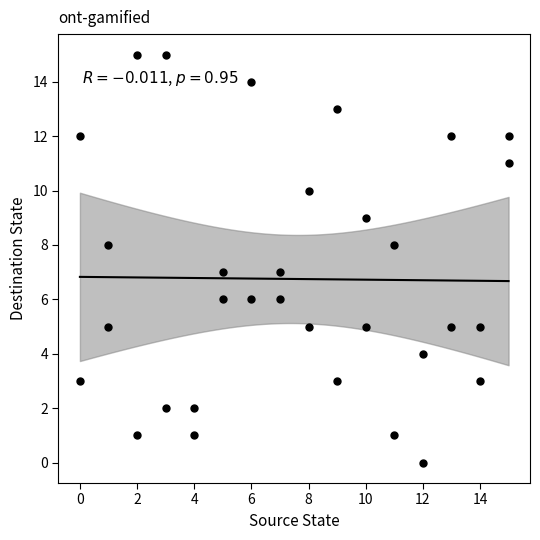

What is the range of X values (max minus min)?

15